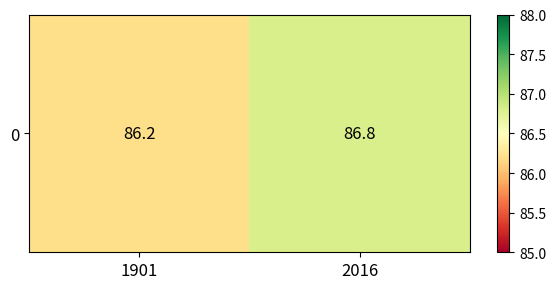

Where is the data nearest to the value 86?

1901